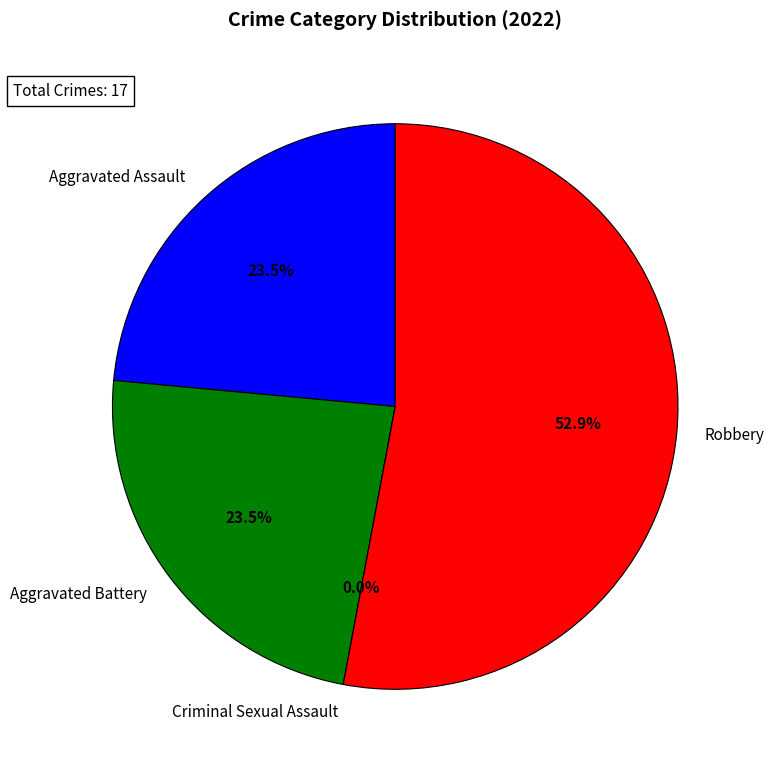

Which slice is the smallest?

Criminal Sexual Assault